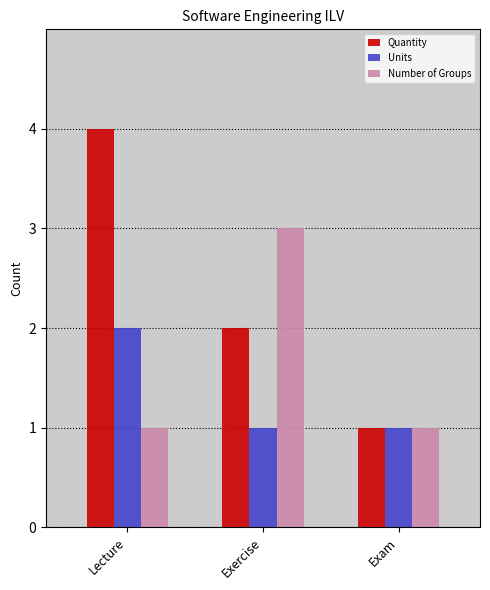

The value of Quantity at Exercise is 2. True or false?

True